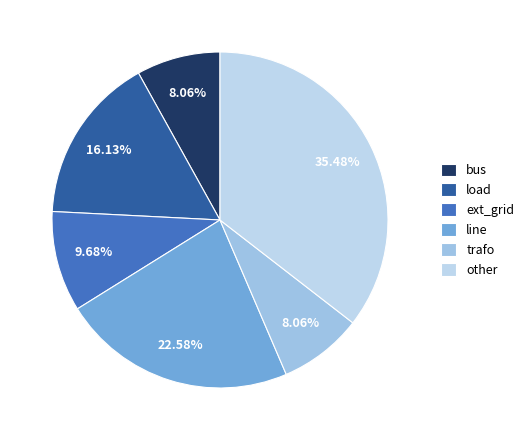

To the nearest percent, what is the difference between the other and load slice percentages?

19%